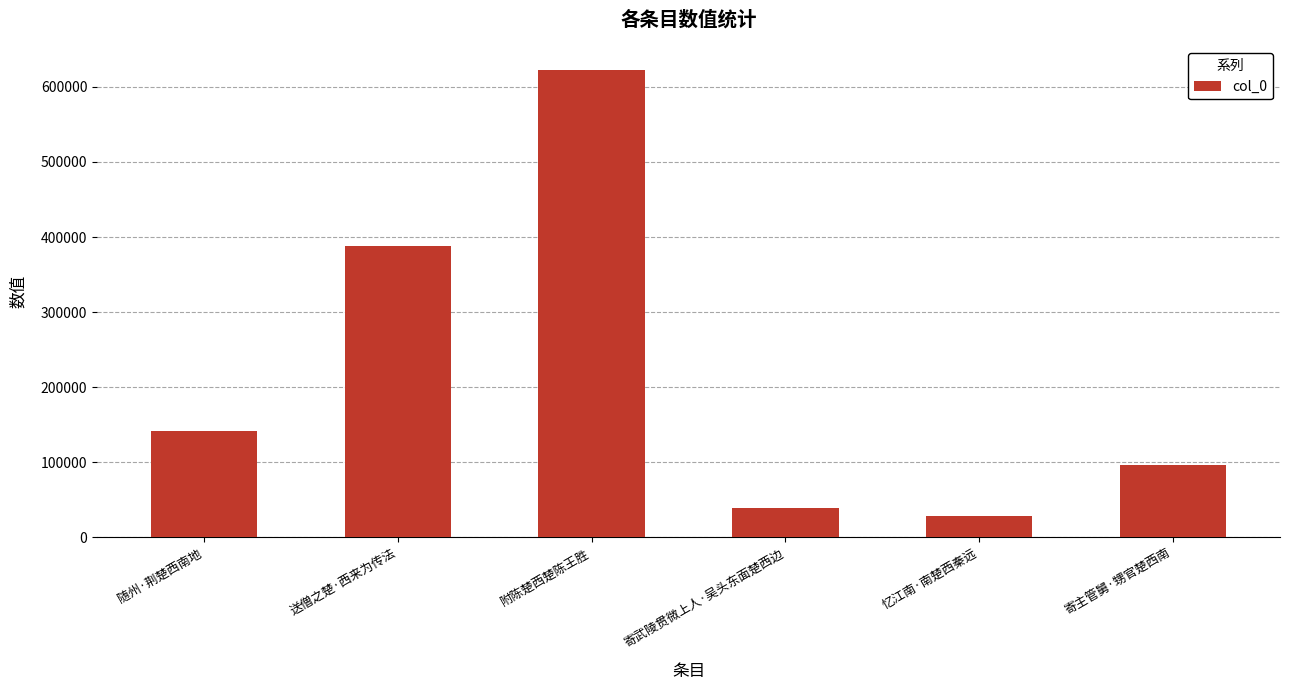

What is the difference between the values at 忆江南·南楚西秦远 and 附陈楚西楚陈王胜?

595382